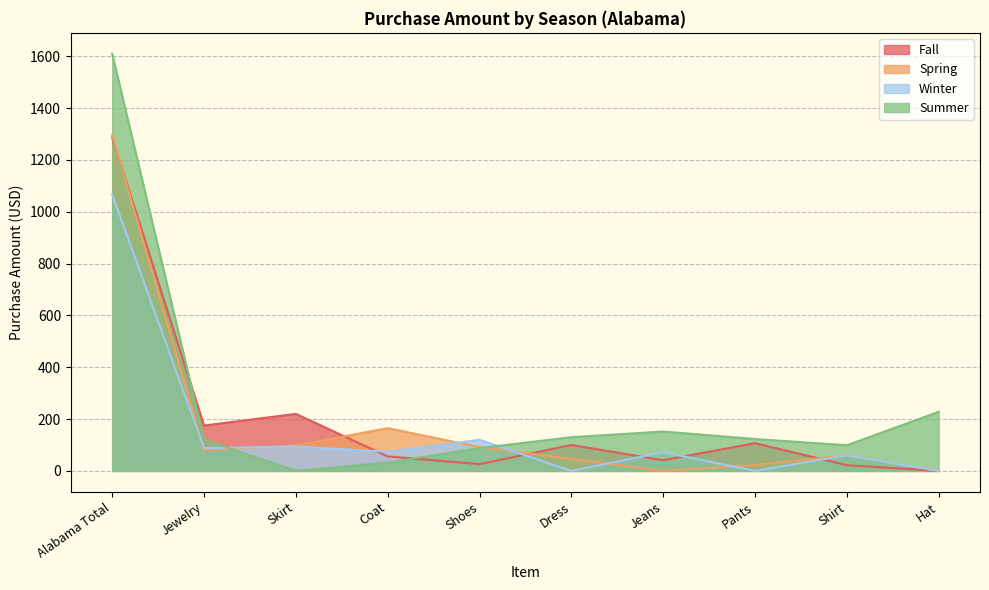

What are all the series names shown in the legend?

Fall, Spring, Winter, Summer